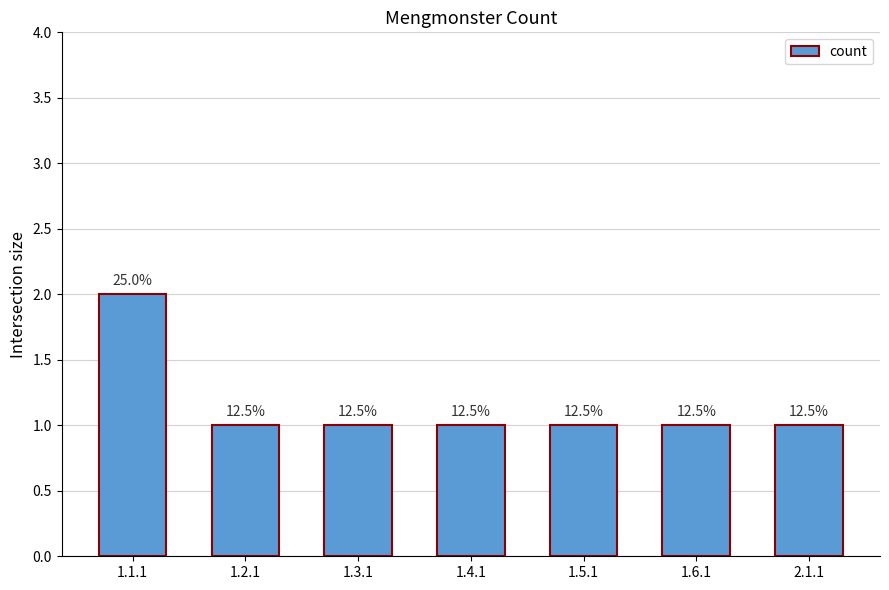

What is the change in value from 1.1.1 to 1.5.1?

-1